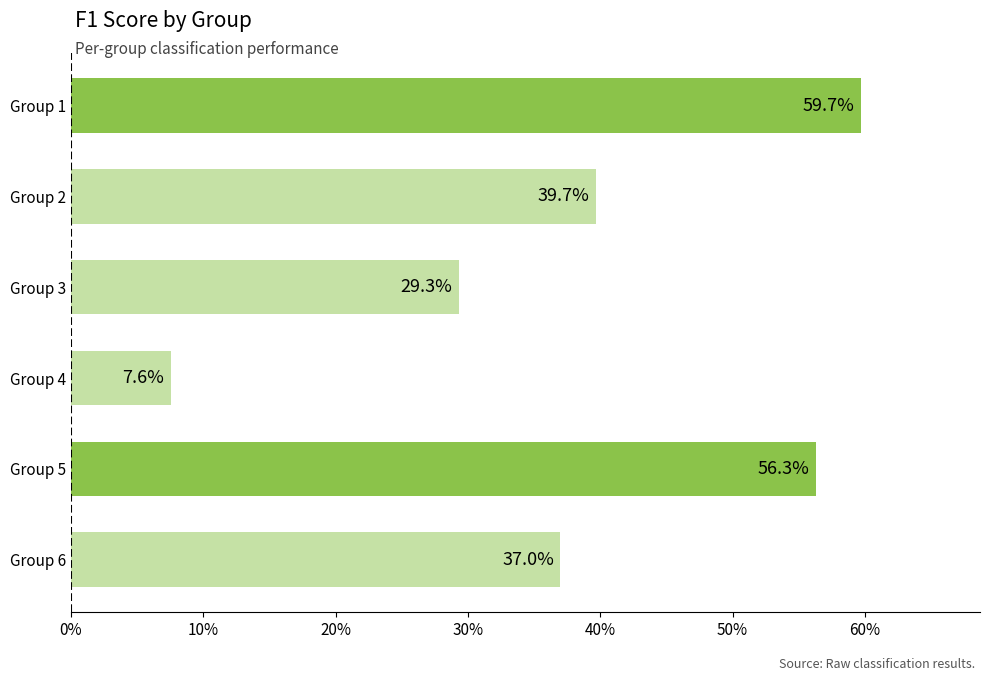

Does the chart contain stacked bars?

No